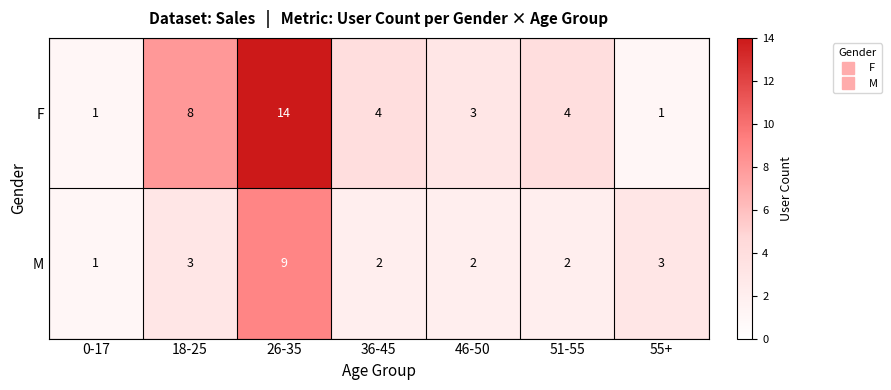

Is it true that M equals 0 at 0-17?

False